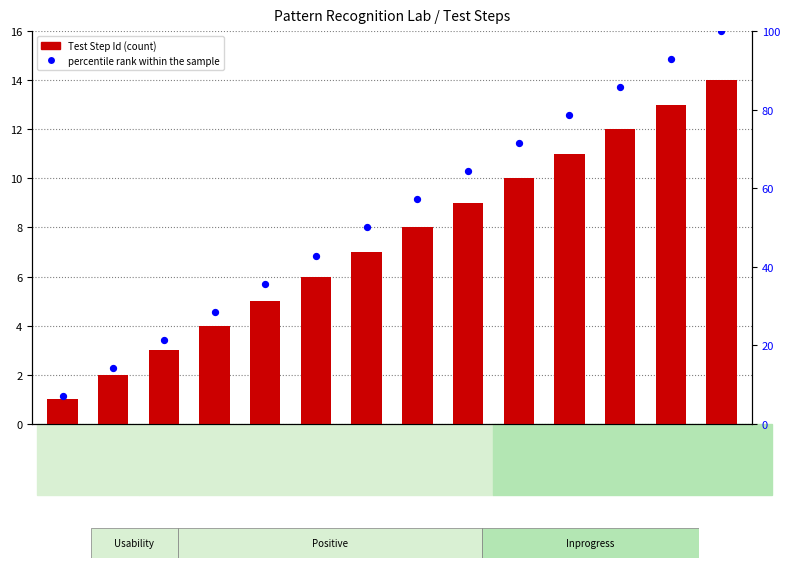

What are all the series names shown in the legend?

Test Step Id, percentile rank within the sample